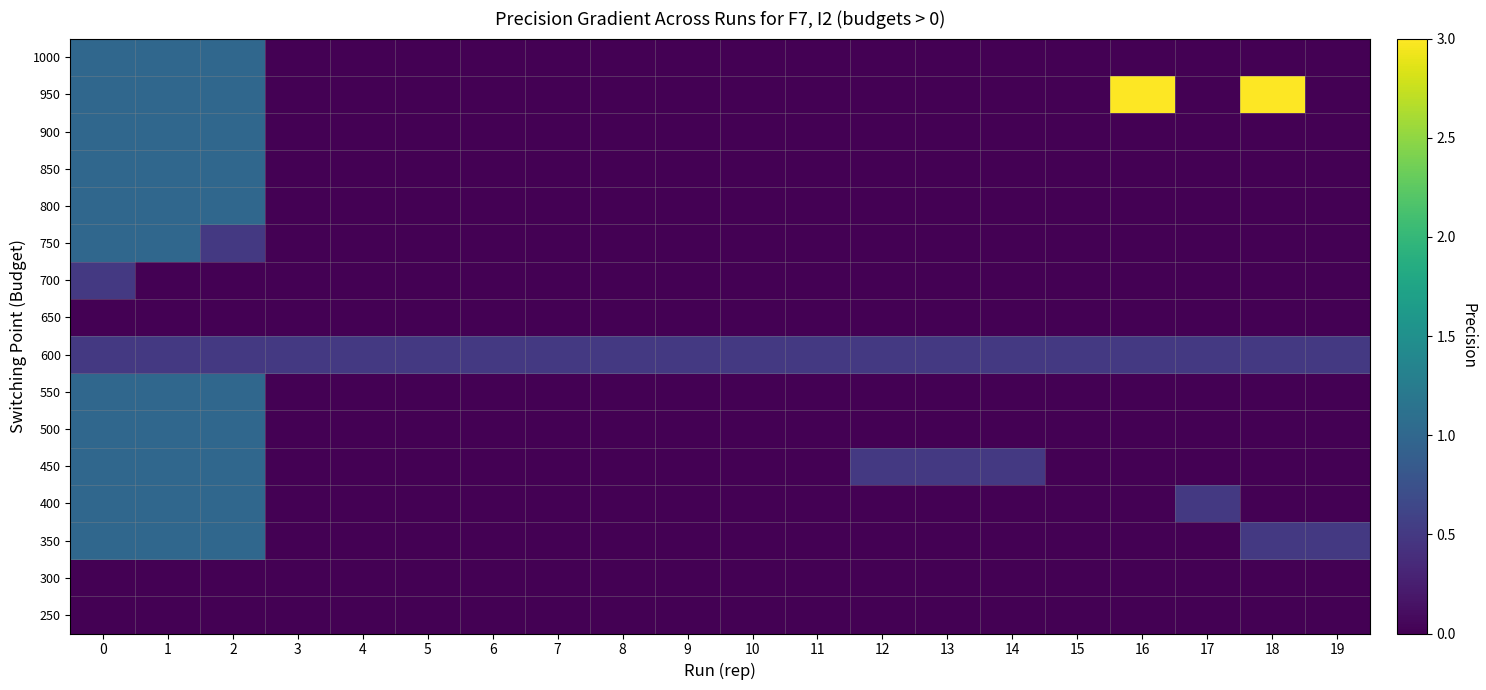

Reading left to right, transcribe all the data shown in this chart.

1000: 0=1.0	1=1.0	2=1.0	3=0.0	4=0.0	5=0.0	6=0.0	7=0.0	8=0.0	9=0.0	10=0.0	11=0.0	12=0.0	13=0.0	14=0.0	15=0.0	16=0.0	17=0.0	18=0.0	19=0.0
950: 0=1.0	1=1.0	2=1.0	3=0.0	4=0.0	5=0.0	6=0.0	7=0.0	8=0.0	9=0.0	10=0.0	11=0.0	12=0.0	13=0.0	14=0.0	15=0.0	16=3.0	17=0.0	18=3.0	19=0.0
900: 0=1.0	1=1.0	2=1.0	3=0.0	4=0.0	5=0.0	6=0.0	7=0.0	8=0.0	9=0.0	10=0.0	11=0.0	12=0.0	13=0.0	14=0.0	15=0.0	16=0.0	17=0.0	18=0.0	19=0.0
850: 0=1.0	1=1.0	2=1.0	3=0.0	4=0.0	5=0.0	6=0.0	7=0.0	8=0.0	9=0.0	10=0.0	11=0.0	12=0.0	13=0.0	14=0.0	15=0.0	16=0.0	17=0.0	18=0.0	19=0.0
800: 0=1.0	1=1.0	2=1.0	3=0.0	4=0.0	5=0.0	6=0.0	7=0.0	8=0.0	9=0.0	10=0.0	11=0.0	12=0.0	13=0.0	14=0.0	15=0.0	16=0.0	17=0.0	18=0.0	19=0.0
750: 0=1.0	1=1.0	2=0.5	3=0.0	4=0.0	5=0.0	6=0.0	7=0.0	8=0.0	9=0.0	10=0.0	11=0.0	12=0.0	13=0.0	14=0.0	15=0.0	16=0.0	17=0.0	18=0.0	19=0.0
700: 0=0.5	1=0.0	2=0.0	3=0.0	4=0.0	5=0.0	6=0.0	7=0.0	8=0.0	9=0.0	10=0.0	11=0.0	12=0.0	13=0.0	14=0.0	15=0.0	16=0.0	17=0.0	18=0.0	19=0.0
650: 0=0.0	1=0.0	2=0.0	3=0.0	4=0.0	5=0.0	6=0.0	7=0.0	8=0.0	9=0.0	10=0.0	11=0.0	12=0.0	13=0.0	14=0.0	15=0.0	16=0.0	17=0.0	18=0.0	19=0.0
600: 0=0.5	1=0.5	2=0.5	3=0.5	4=0.5	5=0.5	6=0.5	7=0.5	8=0.5	9=0.5	10=0.5	11=0.5	12=0.5	13=0.5	14=0.5	15=0.5	16=0.5	17=0.5	18=0.5	19=0.5
550: 0=1.0	1=1.0	2=1.0	3=0.0	4=0.0	5=0.0	6=0.0	7=0.0	8=0.0	9=0.0	10=0.0	11=0.0	12=0.0	13=0.0	14=0.0	15=0.0	16=0.0	17=0.0	18=0.0	19=0.0
500: 0=1.0	1=1.0	2=1.0	3=0.0	4=0.0	5=0.0	6=0.0	7=0.0	8=0.0	9=0.0	10=0.0	11=0.0	12=0.0	13=0.0	14=0.0	15=0.0	16=0.0	17=0.0	18=0.0	19=0.0
450: 0=1.0	1=1.0	2=1.0	3=0.0	4=0.0	5=0.0	6=0.0	7=0.0	8=0.0	9=0.0	10=0.0	11=0.0	12=0.5	13=0.5	14=0.5	15=0.0	16=0.0	17=0.0	18=0.0	19=0.0
400: 0=1.0	1=1.0	2=1.0	3=0.0	4=0.0	5=0.0	6=0.0	7=0.0	8=0.0	9=0.0	10=0.0	11=0.0	12=0.0	13=0.0	14=0.0	15=0.0	16=0.0	17=0.5	18=0.0	19=0.0
350: 0=1.0	1=1.0	2=1.0	3=0.0	4=0.0	5=0.0	6=0.0	7=0.0	8=0.0	9=0.0	10=0.0	11=0.0	12=0.0	13=0.0	14=0.0	15=0.0	16=0.0	17=0.0	18=0.5	19=0.5
300: 0=0.0	1=0.0	2=0.0	3=0.0	4=0.0	5=0.0	6=0.0	7=0.0	8=0.0	9=0.0	10=0.0	11=0.0	12=0.0	13=0.0	14=0.0	15=0.0	16=0.0	17=0.0	18=0.0	19=0.0
250: 0=0.0	1=0.0	2=0.0	3=0.0	4=0.0	5=0.0	6=0.0	7=0.0	8=0.0	9=0.0	10=0.0	11=0.0	12=0.0	13=0.0	14=0.0	15=0.0	16=0.0	17=0.0	18=0.0	19=0.0